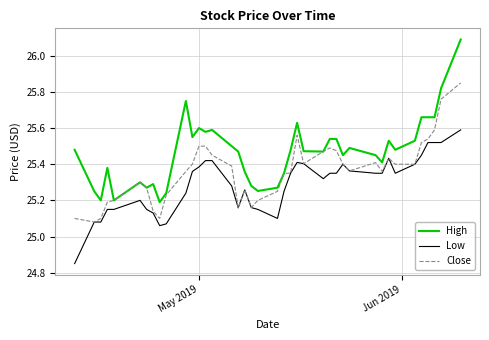

True or false: High and Low intersect in this chart.

False